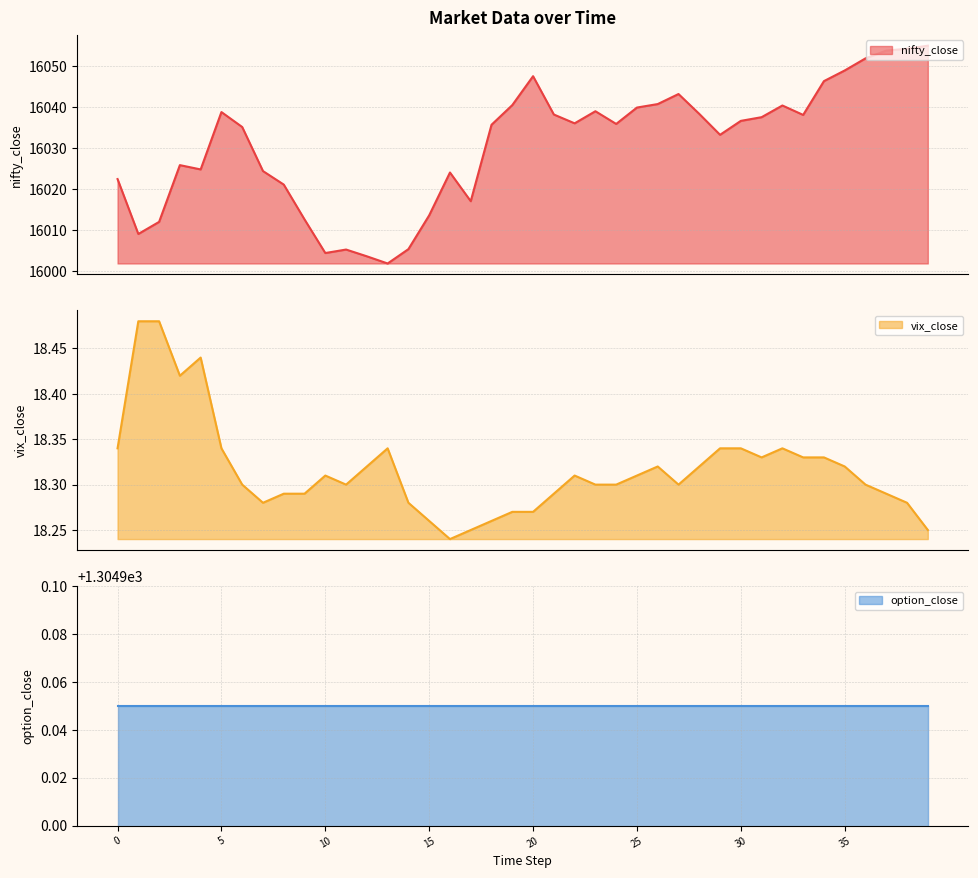

True or false: nifty_close has more than 0 interior local peaks.

True